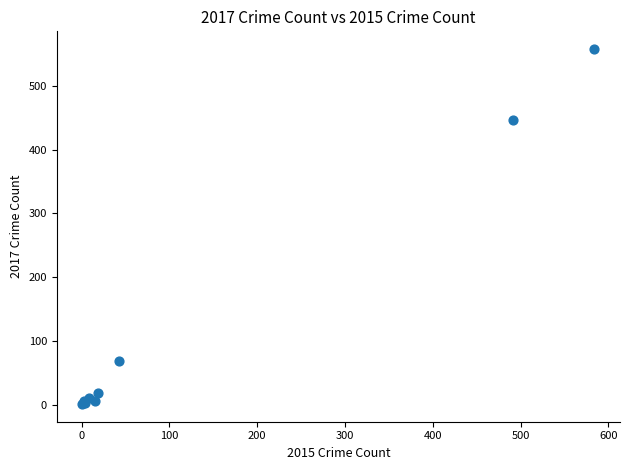

What Y value in the scatter plot is closest to 279?

447